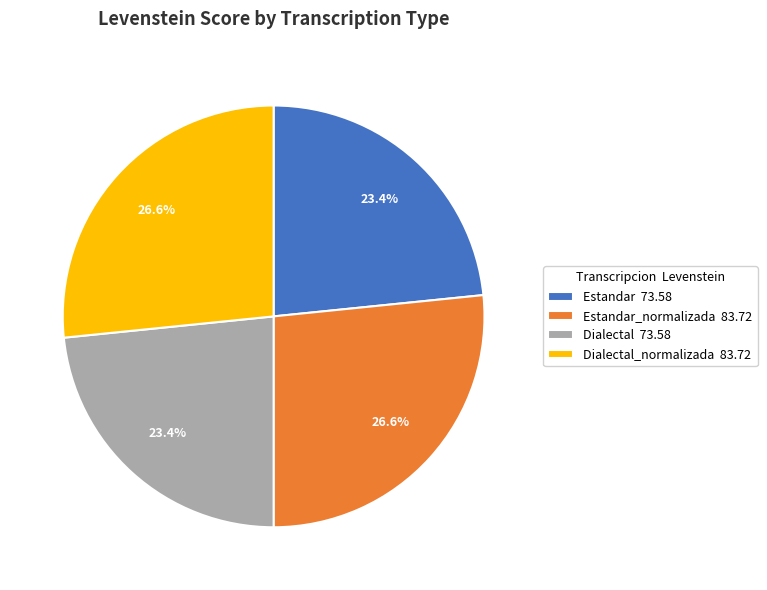

To the nearest percent, what is the difference between the largest and smallest slice percentages?

3%